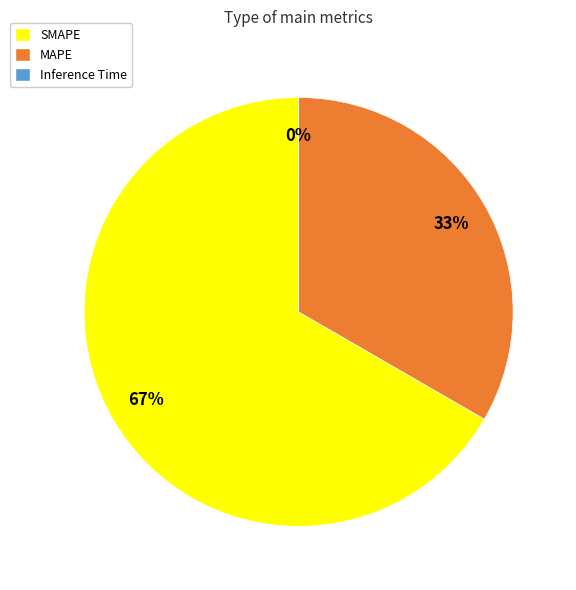

Is there any slice that represents more than half of the pie?

Yes